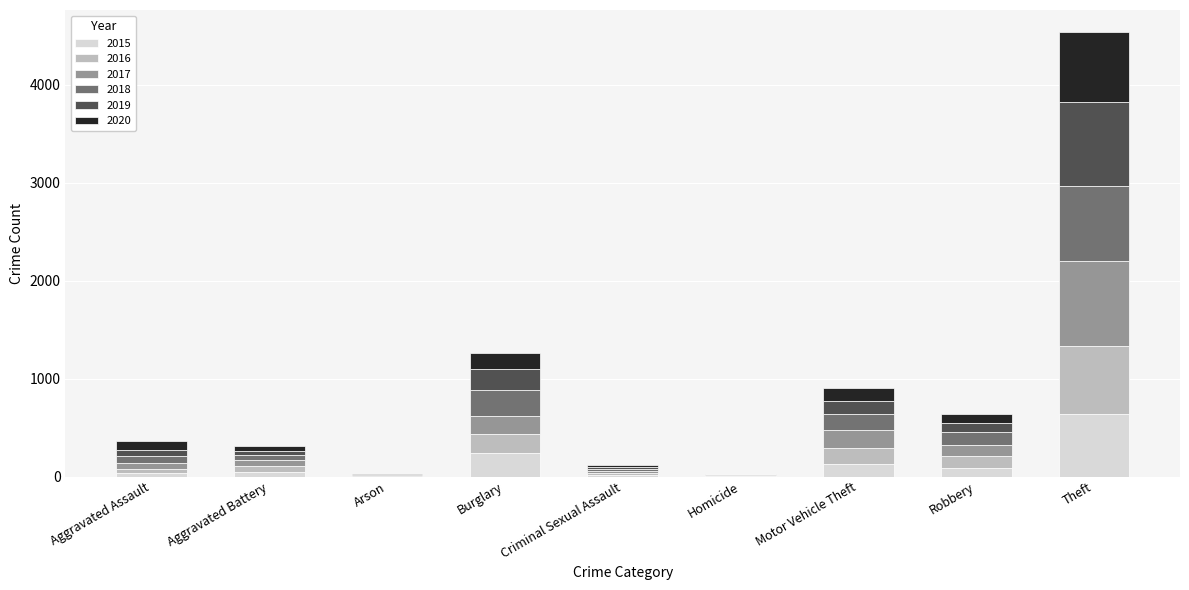

At which category is the sum across all series the highest?

Theft